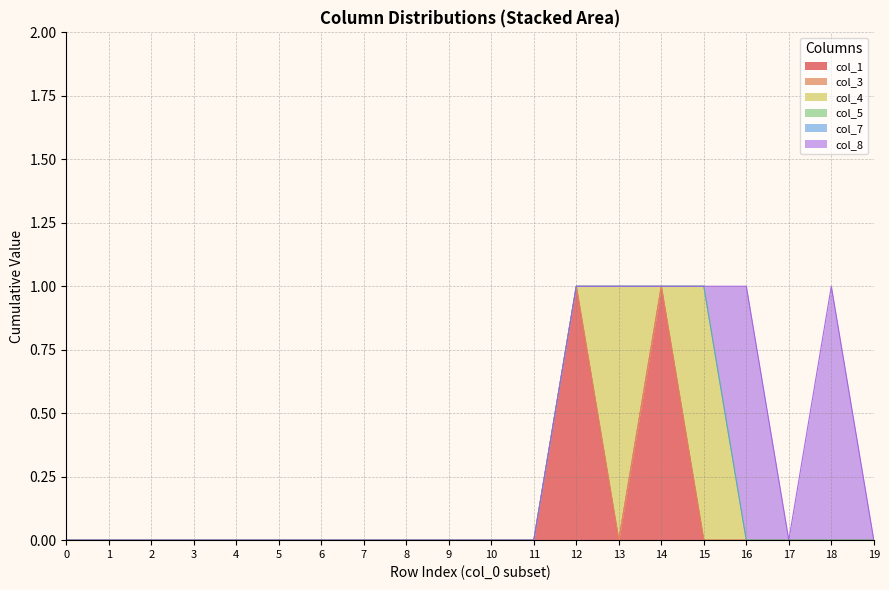

Is it true that col_8 equals 0 at 14?

False